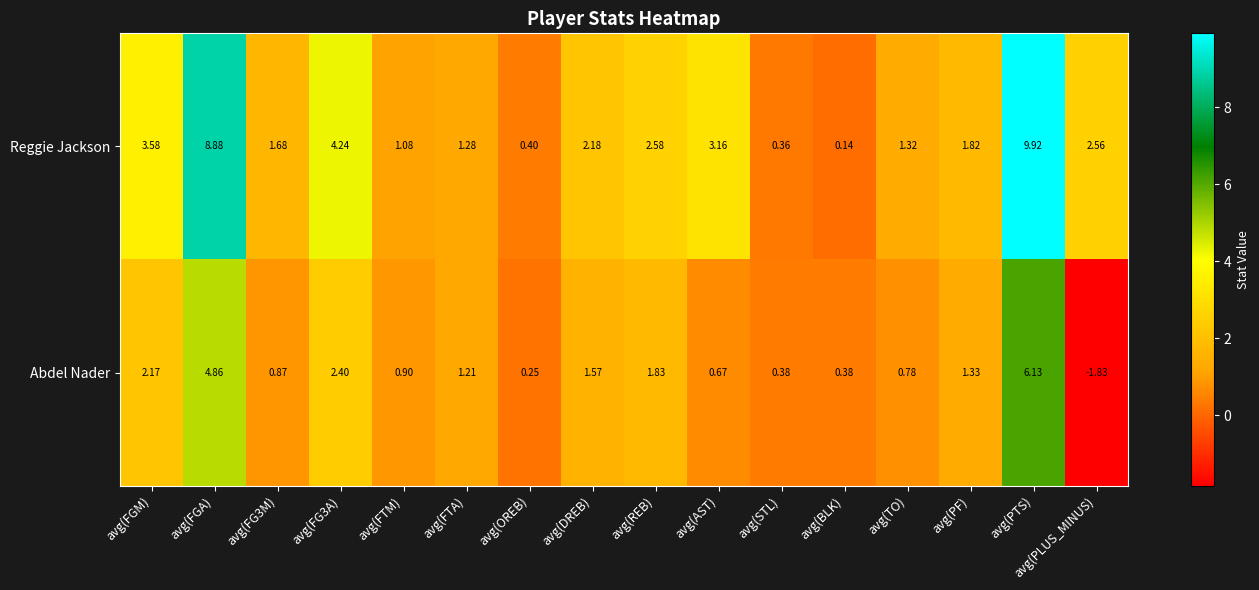

List the series in order of their overall mean, highest first.

Reggie Jackson, Abdel Nader